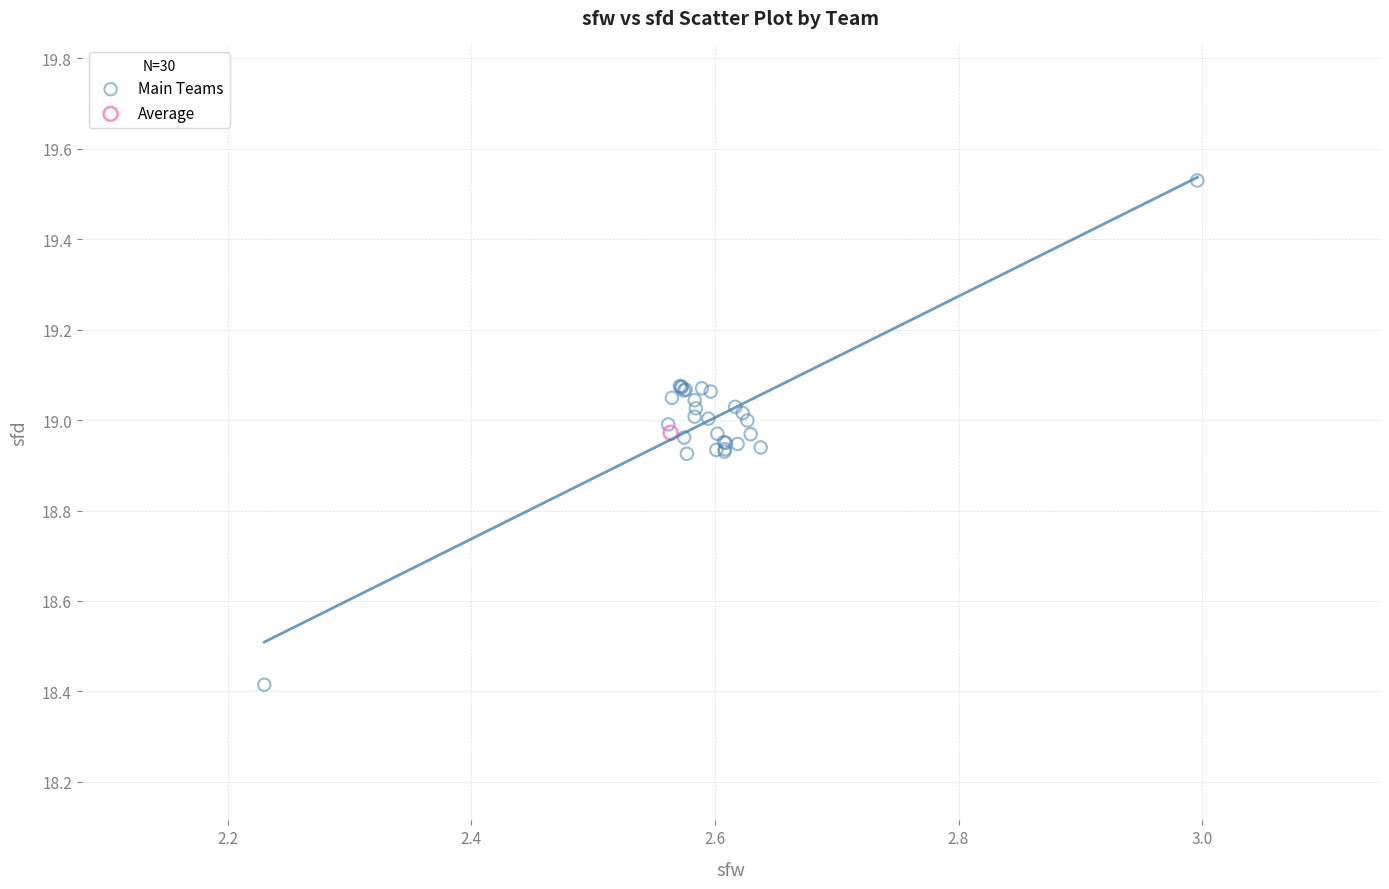

What are all the series names shown in the legend?

Main Teams, Average